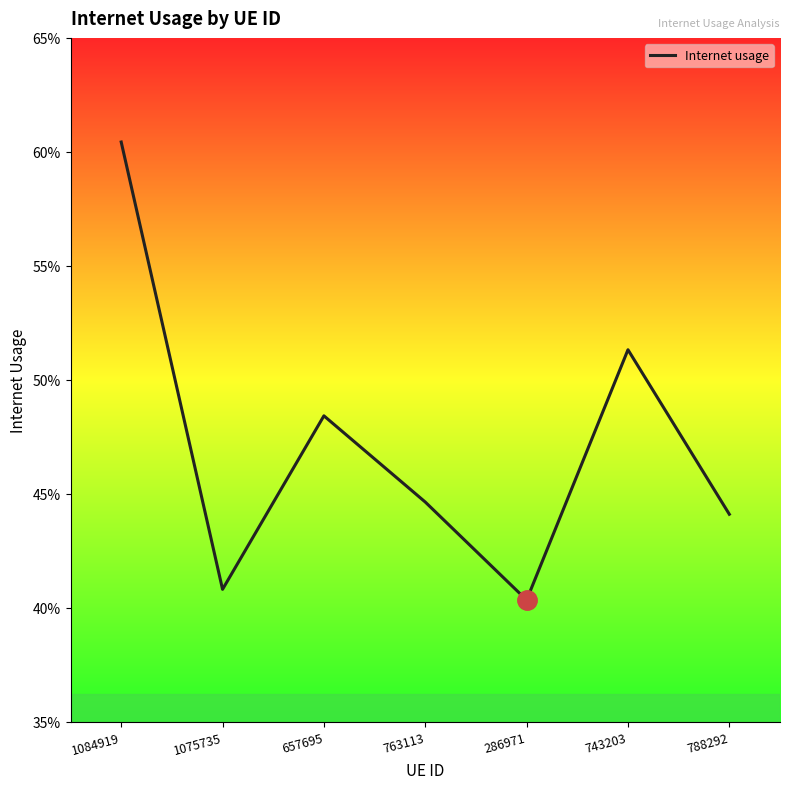

What is the sum of the values at 286971 and 763113?

0.8